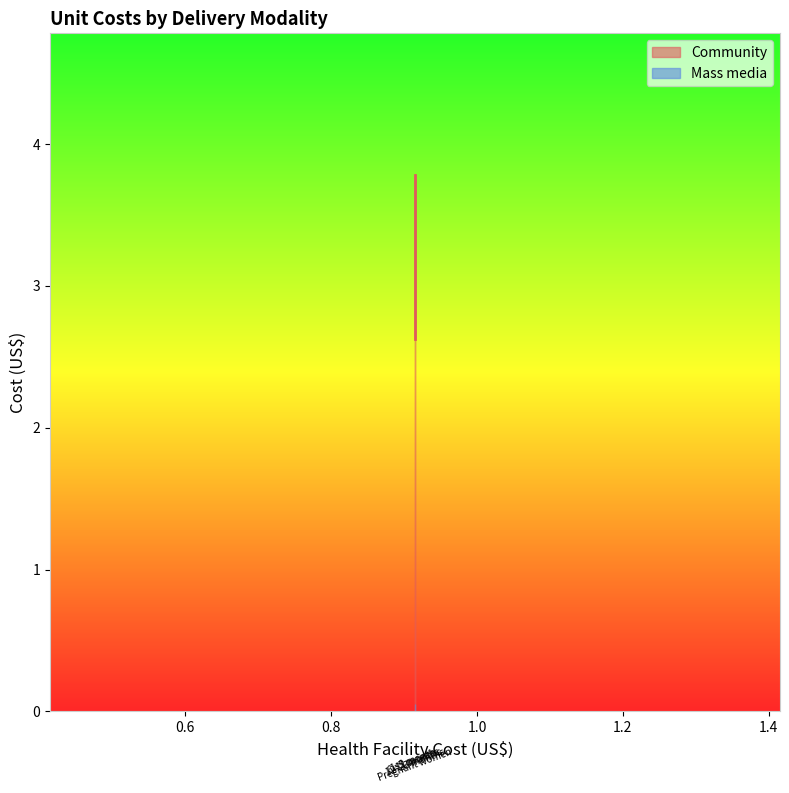

True or false: the data shows 3.8 at Pregnant women.

True